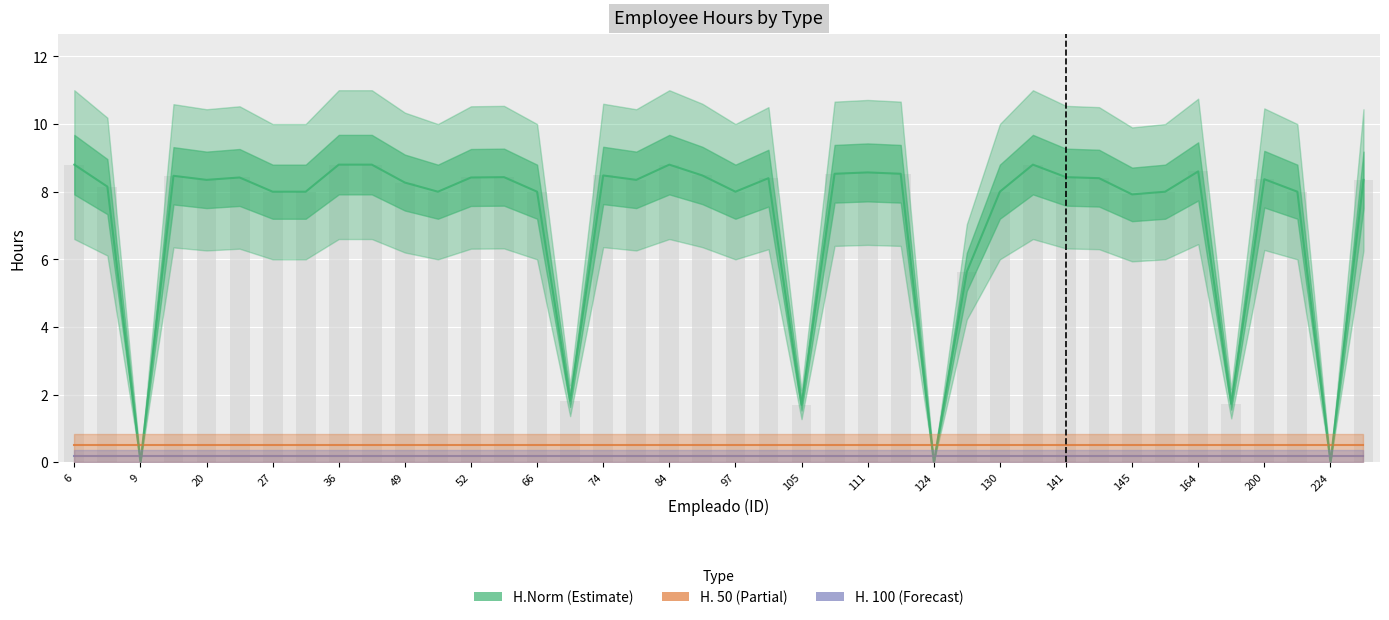

At which label does H.Norm reach its peak?

6